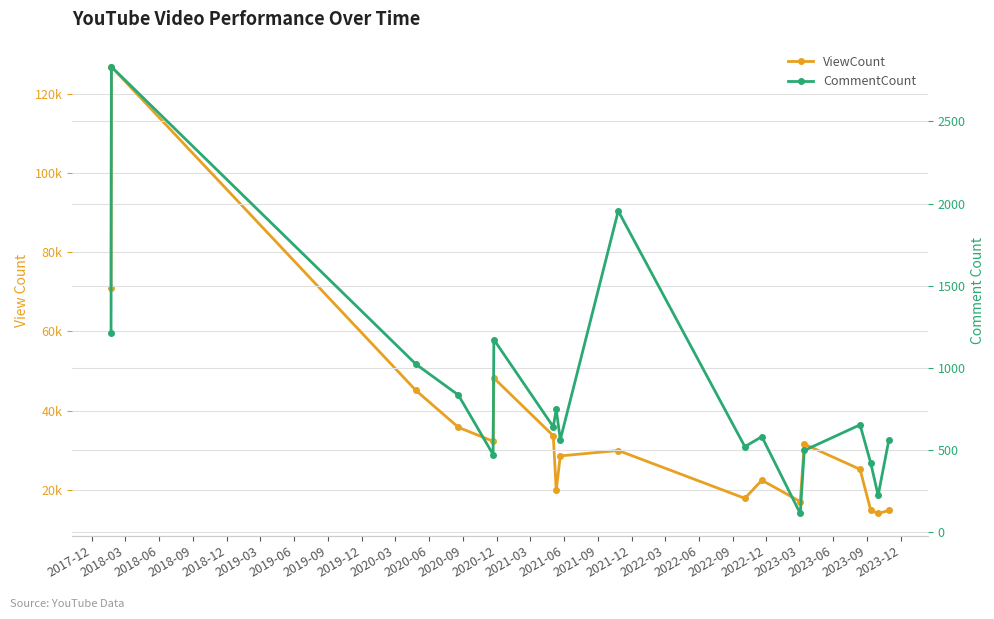

Rank the series at 2021-12 from highest to lowest value.

ViewCount, CommentCount